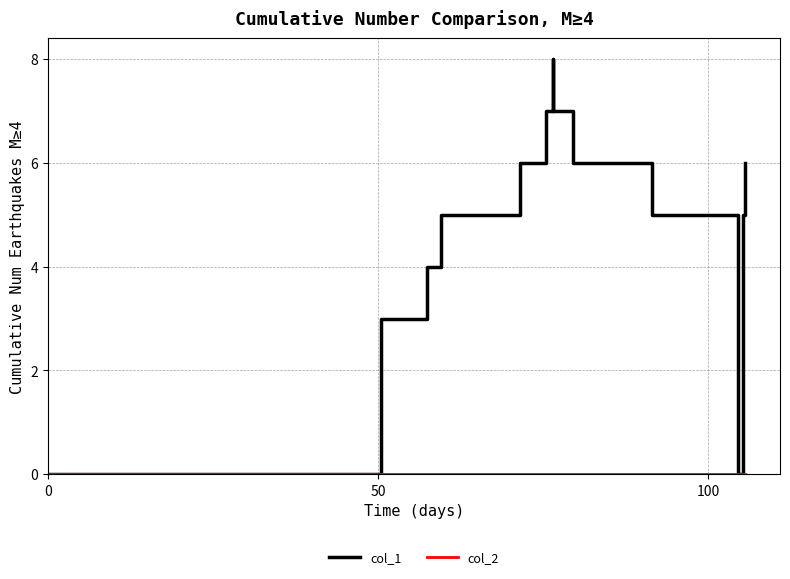

Which series has the largest total across all categories?

col_1